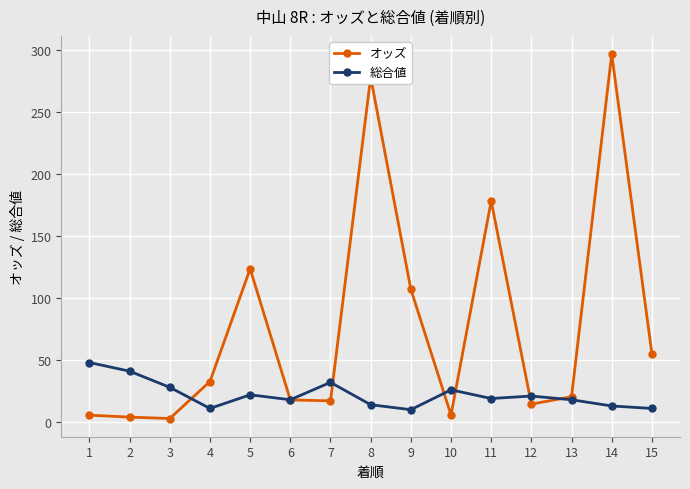

How many values in the オッズ series exceed 20?

8